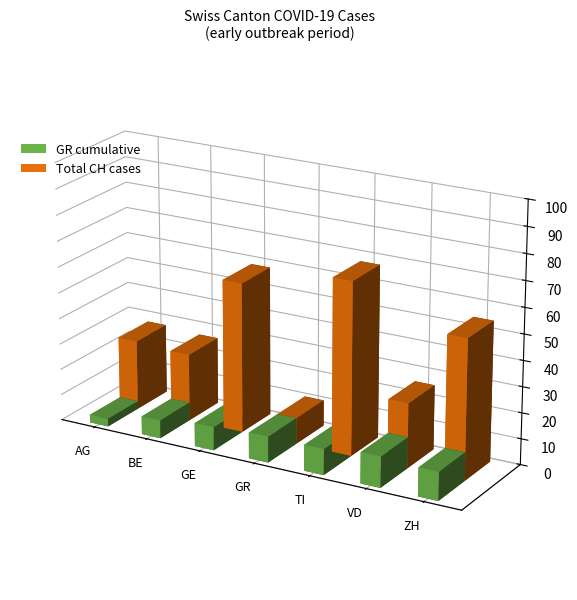

Which series has the largest total across all categories?

Total CH cases